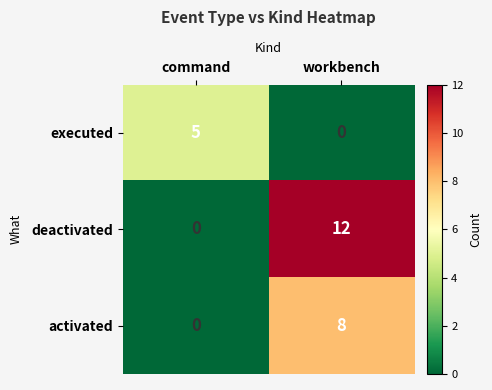

At which label is deactivated closest to 6?

command